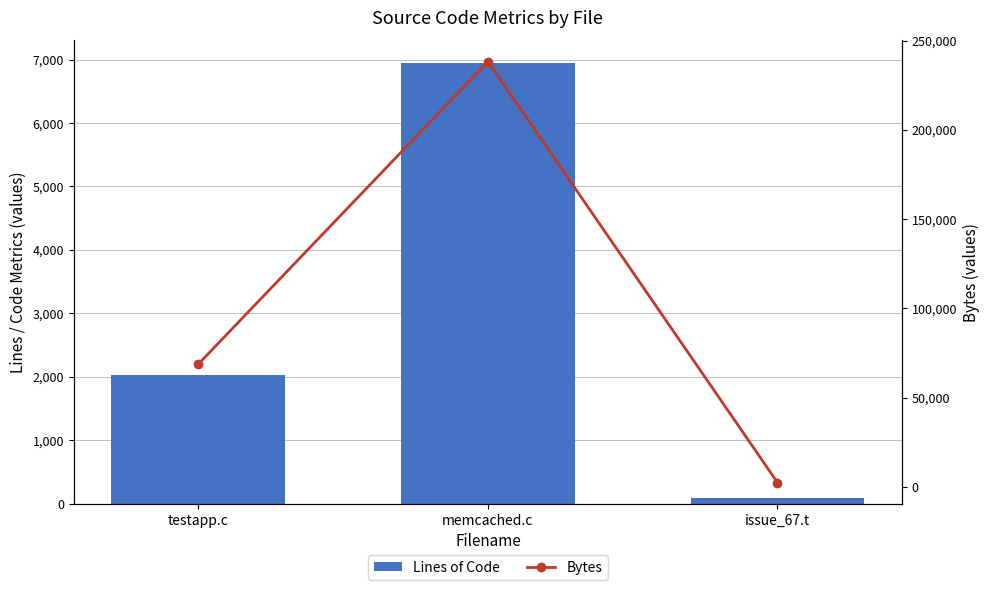

How many values in the Lines of Code series exceed 2029?

1